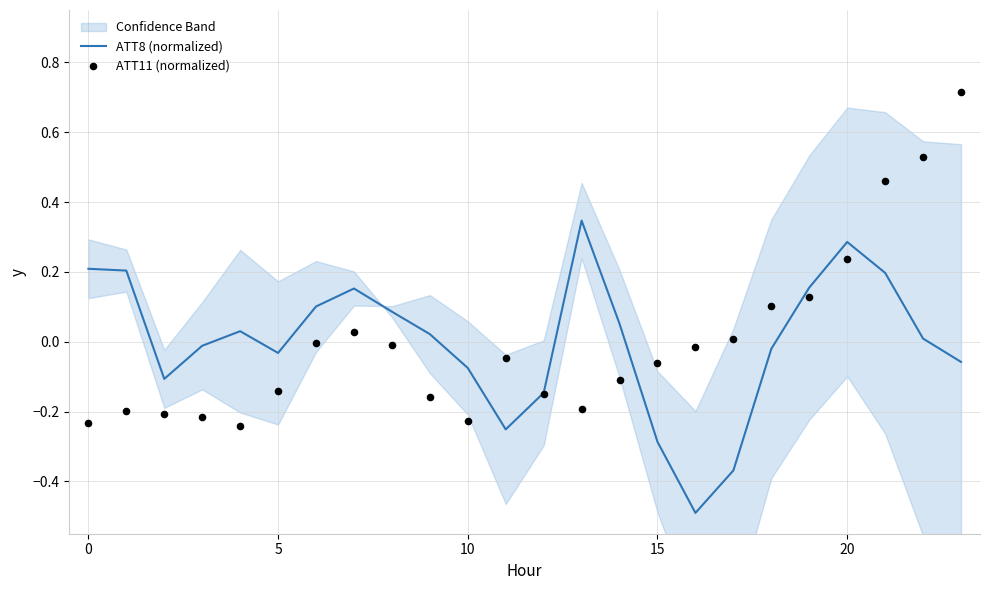

Which series has the widest spread of Y values?

ATT11 (normalized)